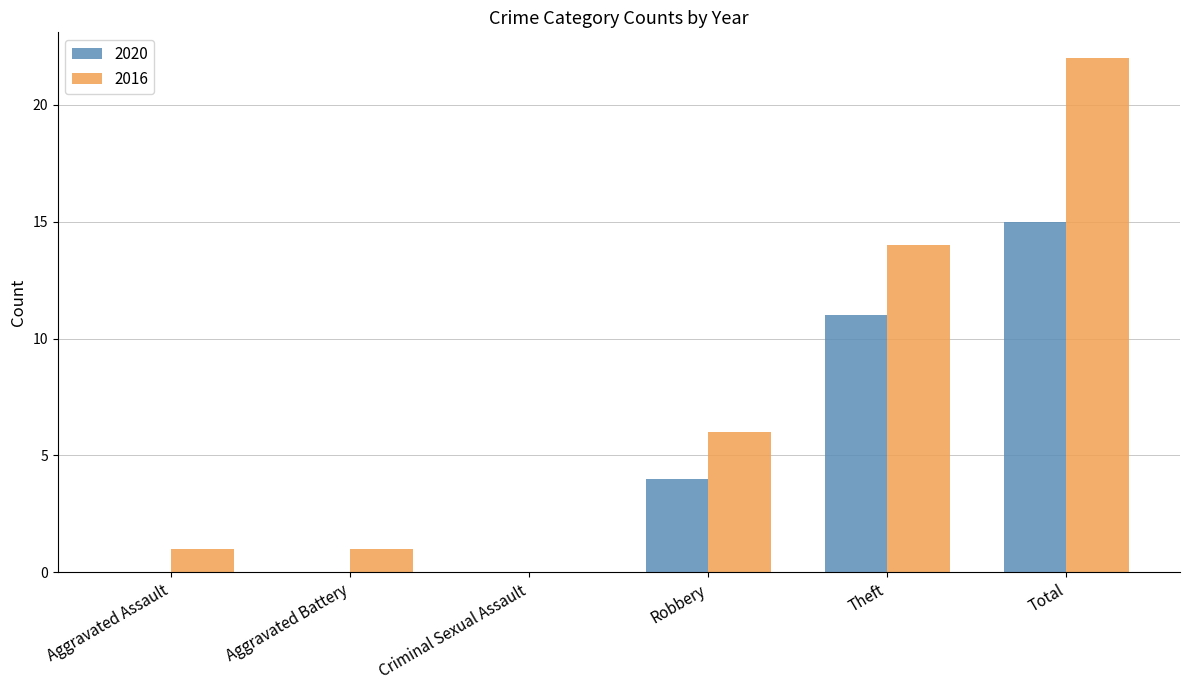

Where is 2020 nearest to the value 7?

Robbery